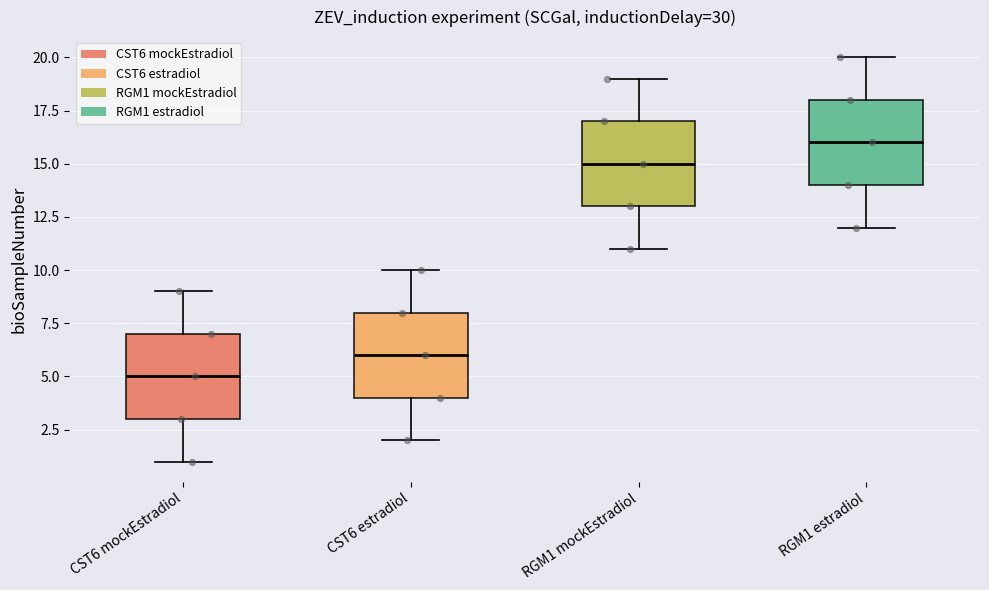

Reading left to right, read every box against the y-axis: the position of its median line, the range the box covers, and the ends of its whiskers. The values are not printed on the chart, so give them approximately, as read against the axis.

CST6 mockEstradiol: median 5, box 3 to 7, whiskers 1 to 9
CST6 estradiol: median 6, box 4 to 8, whiskers 2 to 10
RGM1 mockEstradiol: median 15, box 13 to 17, whiskers 11 to 19
RGM1 estradiol: median 16, box 14 to 18, whiskers 12 to 20